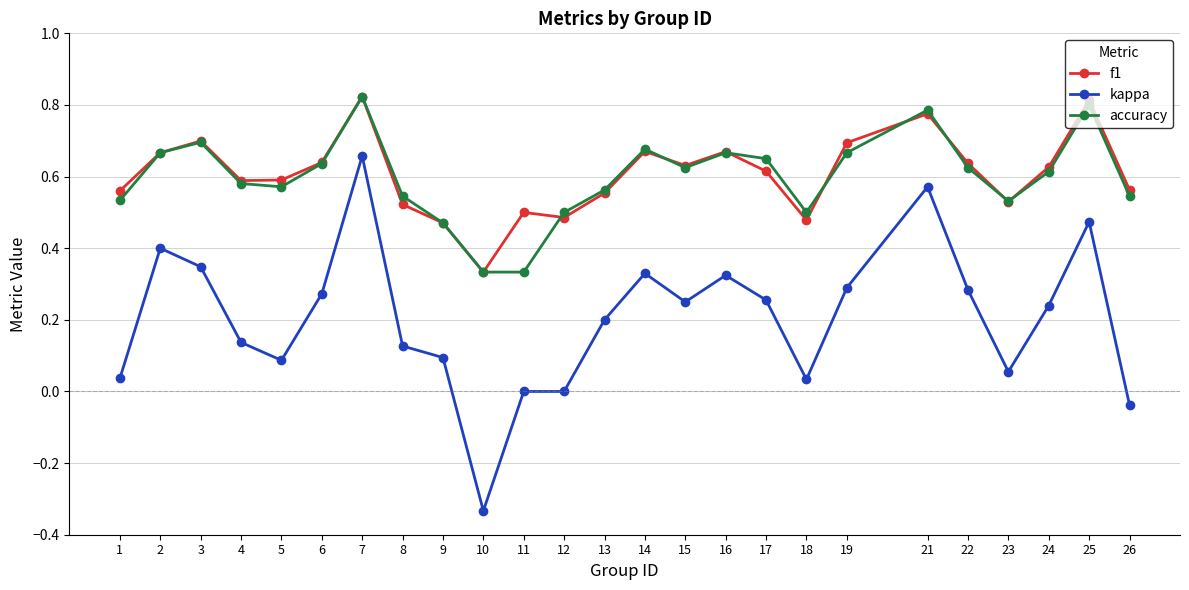

Is the value of f1 at 21 greater than the value of accuracy at 10?

Yes